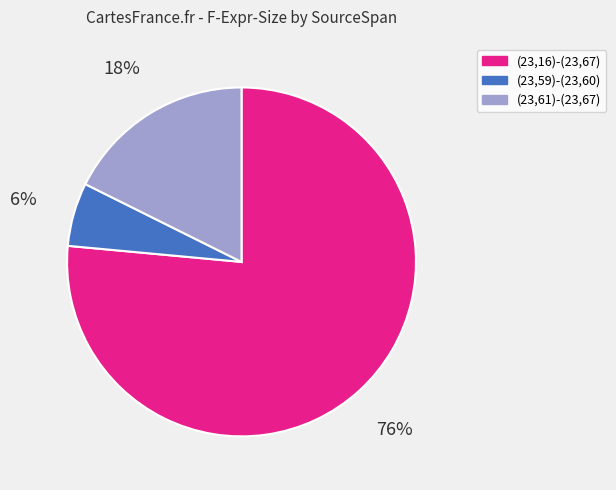

To the nearest percent, what percentage of the pie is (23,61)-(23,67)?

18%